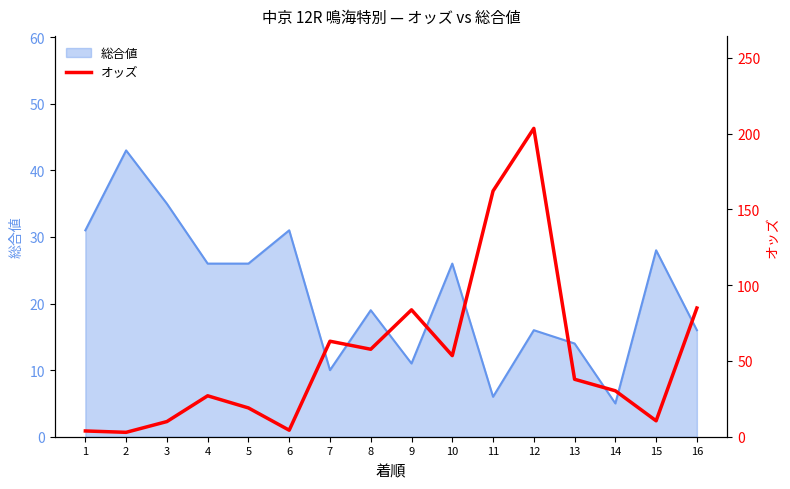

Reading right to left, what are all the values shown in this chart?

16=84.9	15=10.5	14=30.3	13=37.9	12=203.4	11=162.1	10=53.5	9=83.7	8=57.7	7=63.0	6=4.3	5=19.0	4=27.0	3=10.0	2=2.9	1=3.8